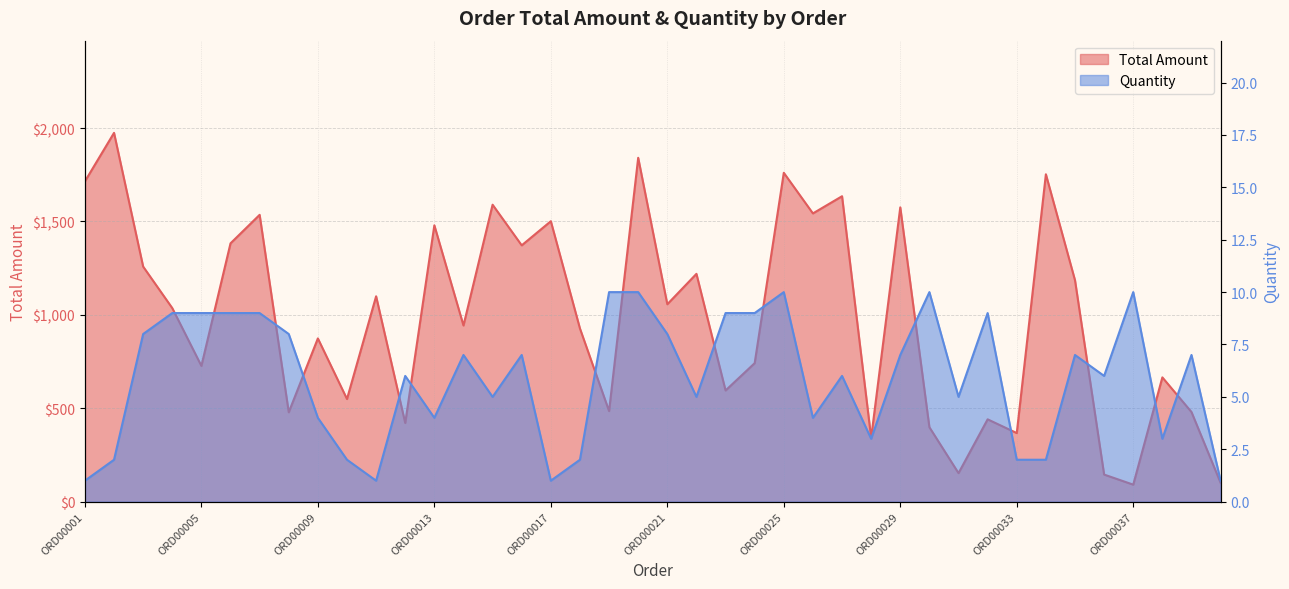

True or false: Quantity and Total Amount cross at least once.

False